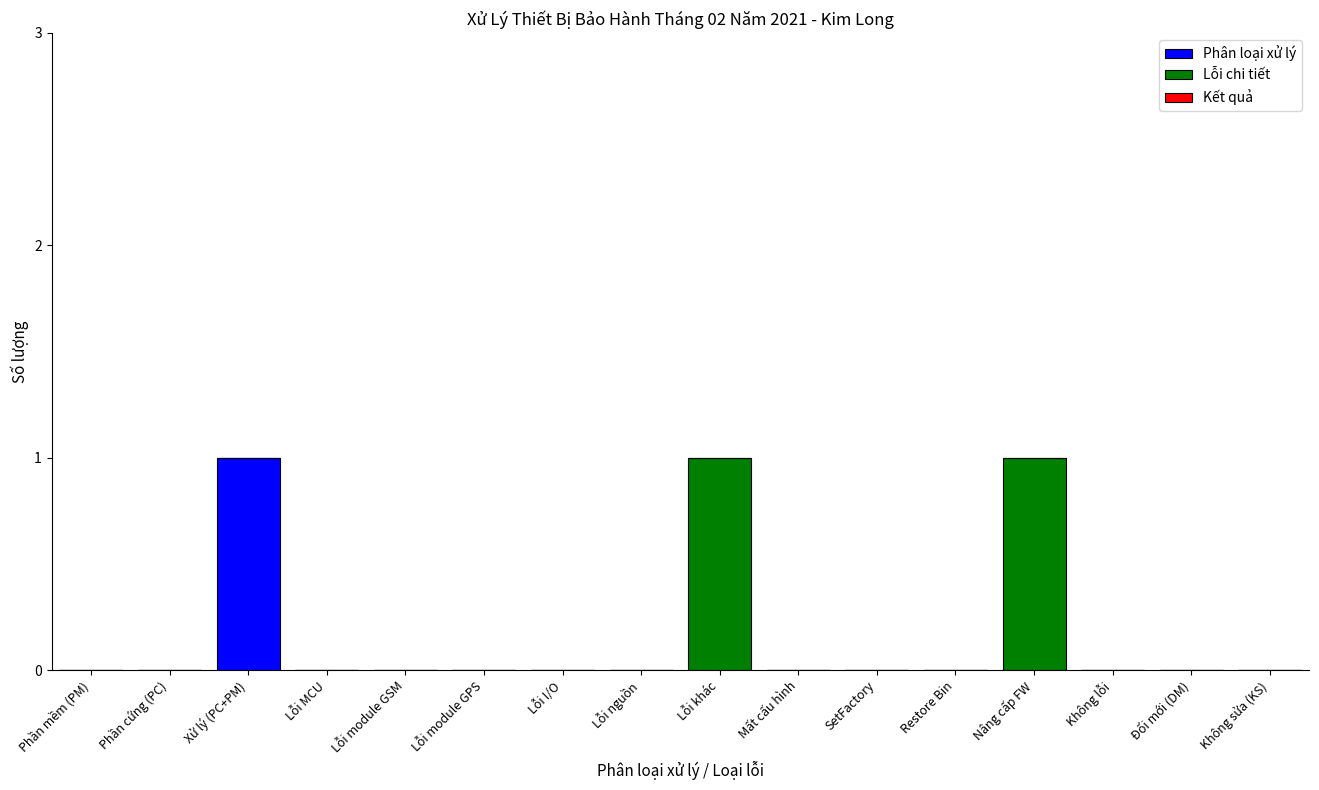

At which label does Phân loại xử lý reach its peak?

Xử lý (PC+PM)